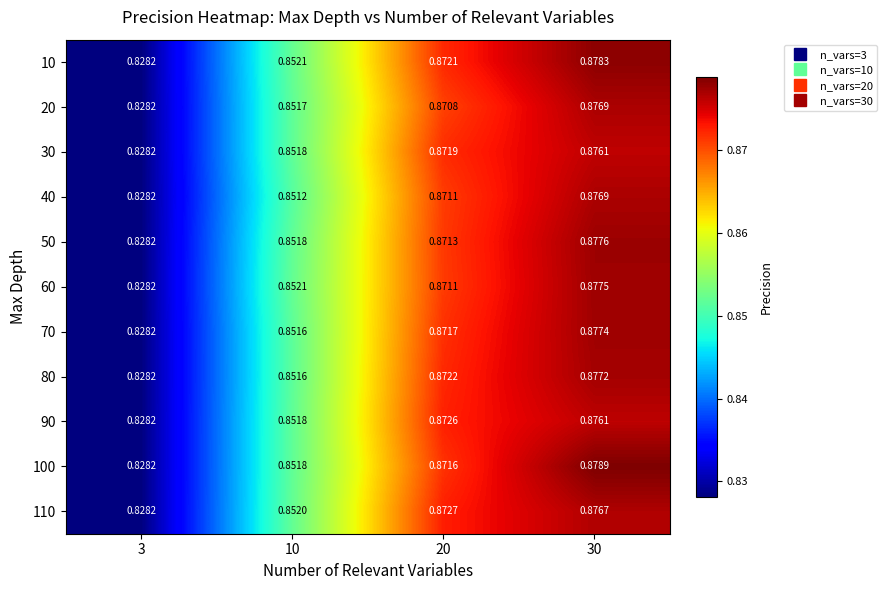

Is the value of 50 at 3 greater than the value of 80 at 30?

No